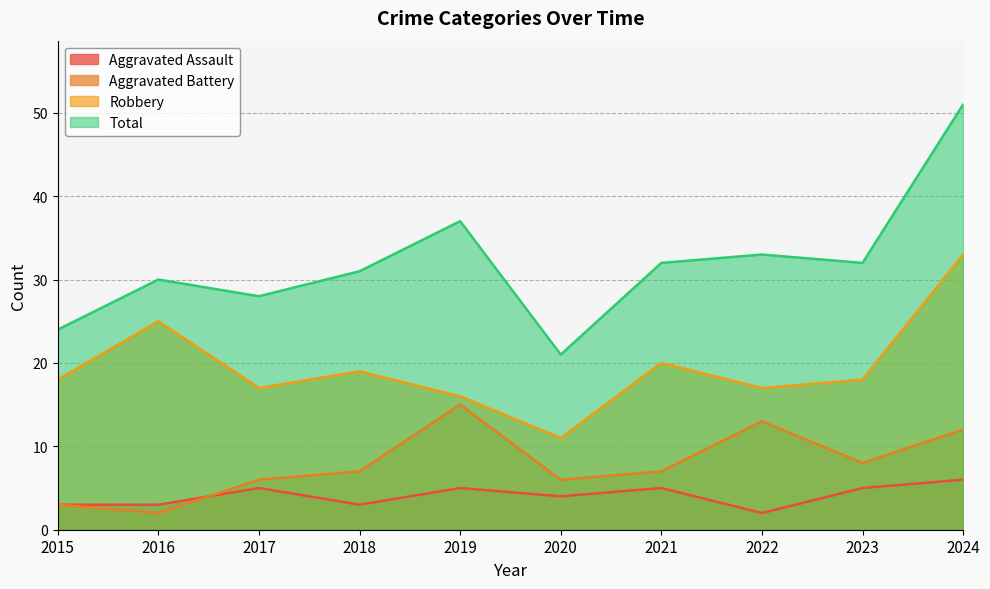

At which label is Aggravated Battery closest to 8?

2023